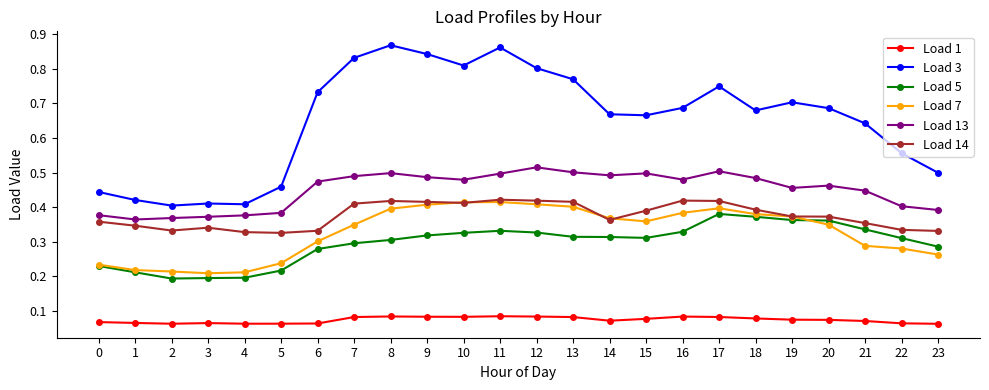

What is the sum of all Load 5 values?

7.1